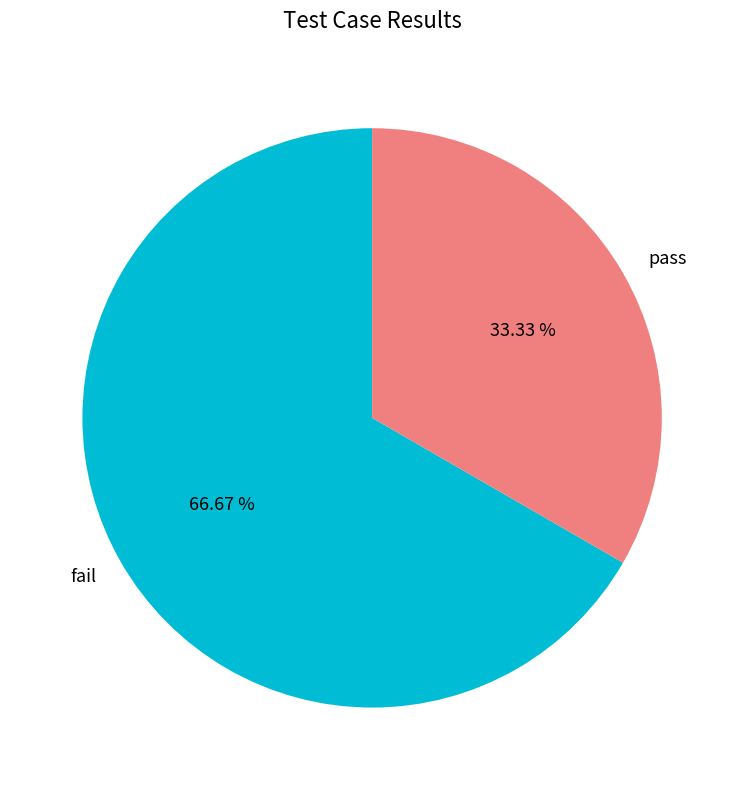

To the nearest percent, what is the average slice percentage?

50%